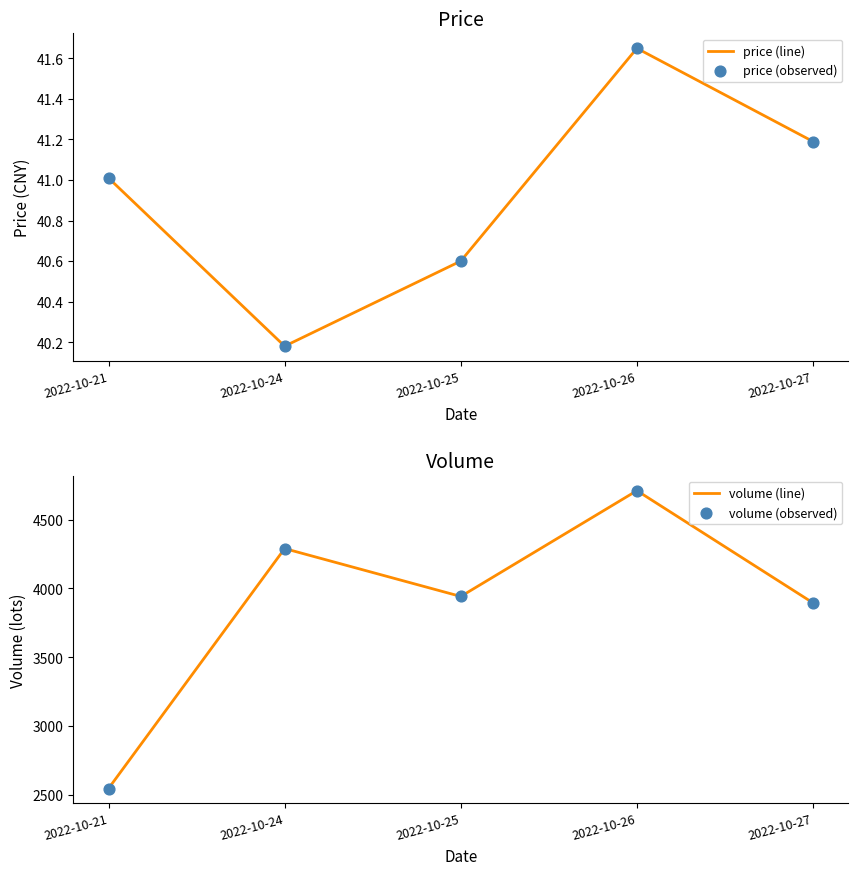

Is the value of price (line) at 2022-10-21 greater than the value of volume (line) at 2022-10-21?

No